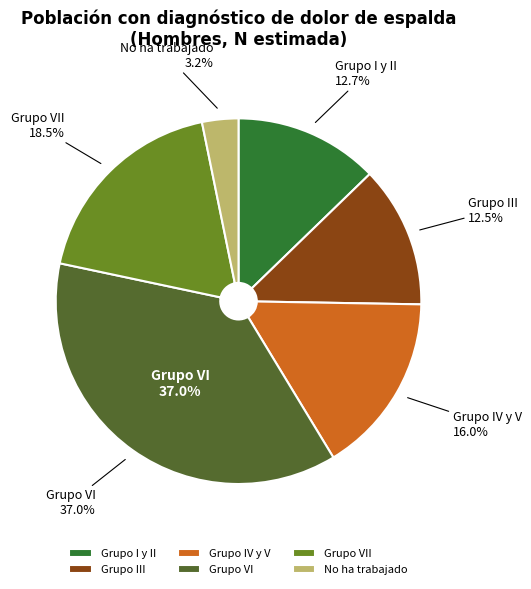

What is the change in value from Grupo III to Grupo IV y V?

+22527